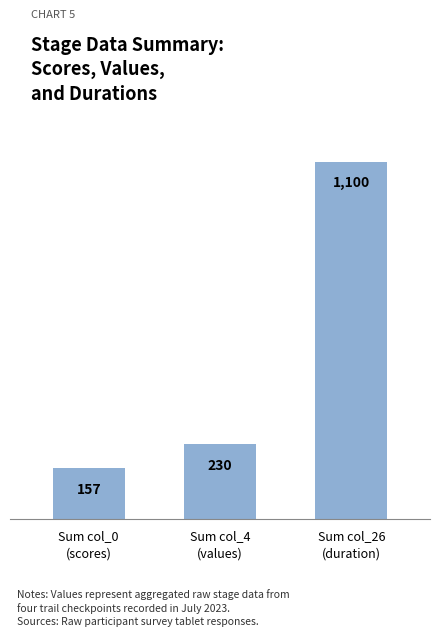

What is the value of the 2nd bar from the left?

230.0